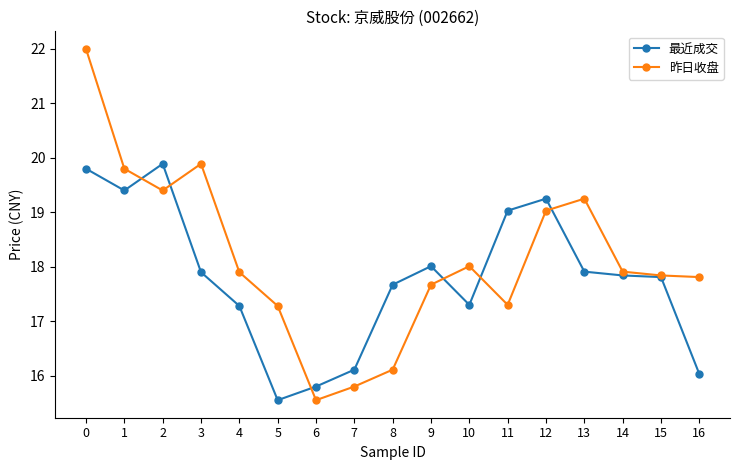

What is the difference between the highest and lowest values at 13?

1.3